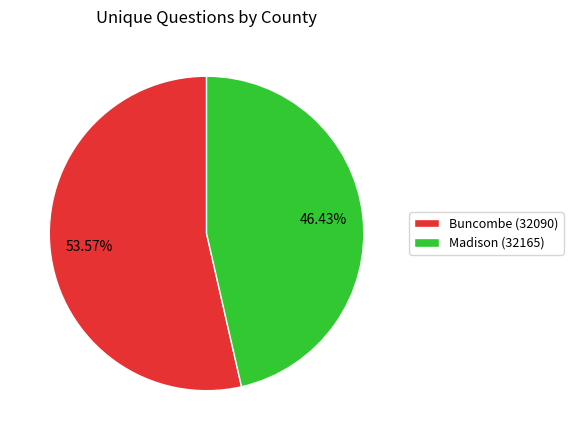

To the nearest percent, what percentage of the pie is Buncombe (32090)?

54%